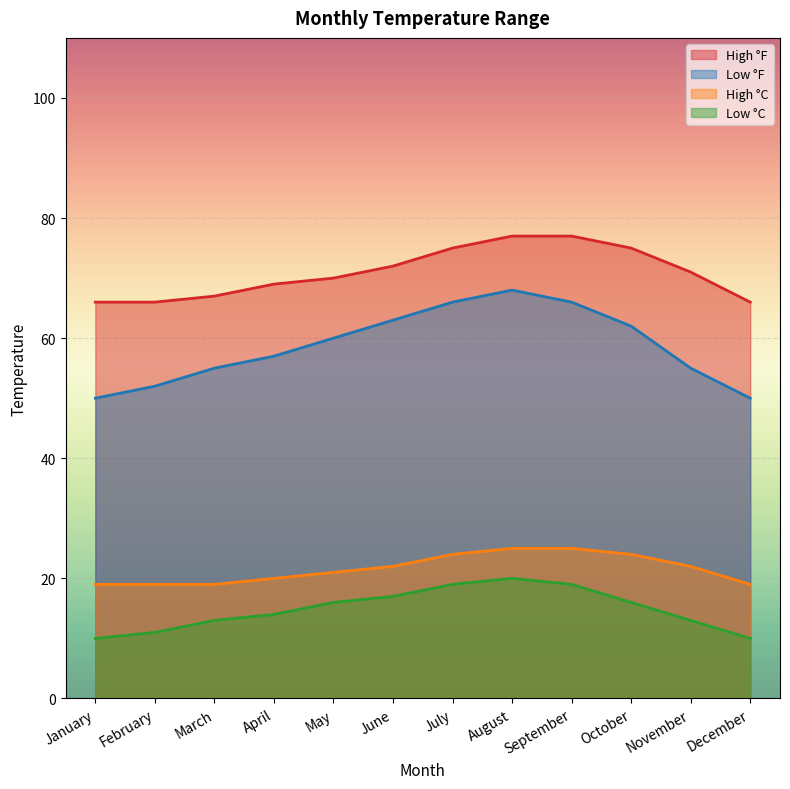

The value of Low °F at January is 50. True or false?

True